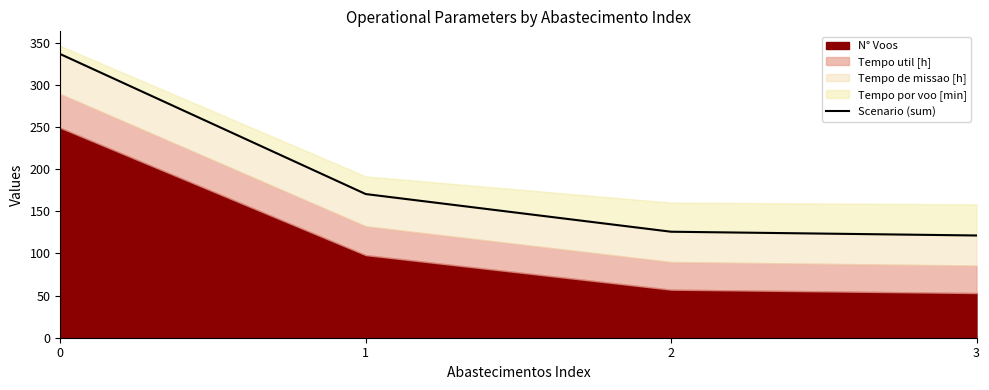

List the labels in order of value, smallest first.

3, 2, 1, 0